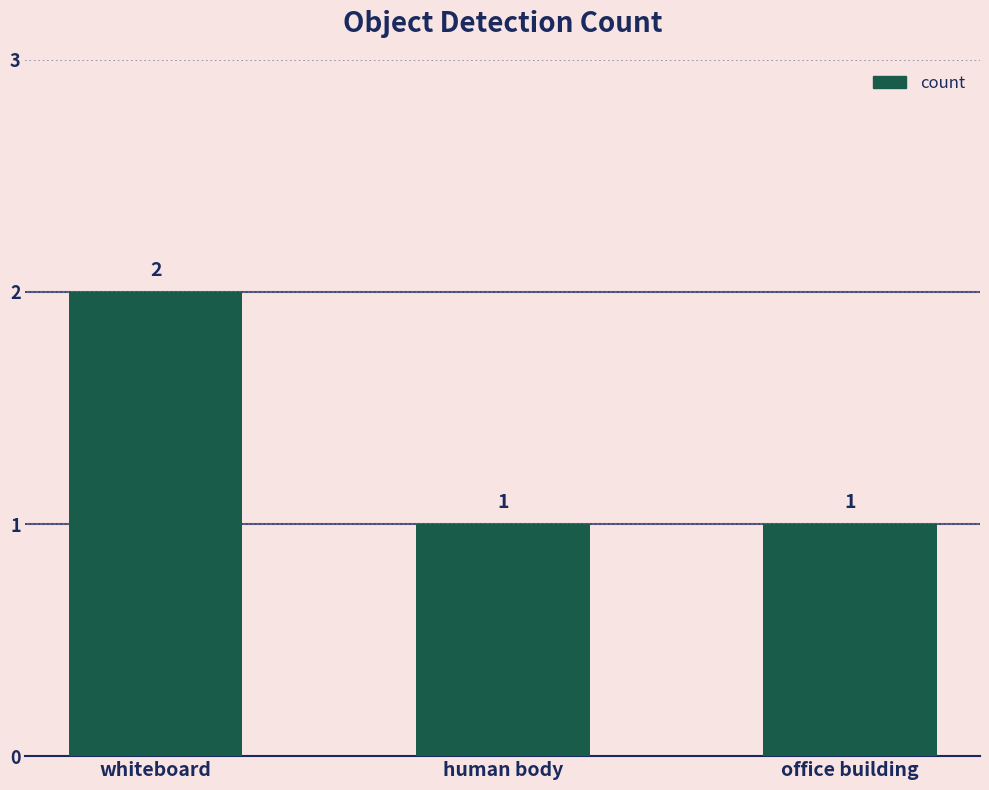

What is the value of the 1st bar from the left?

2